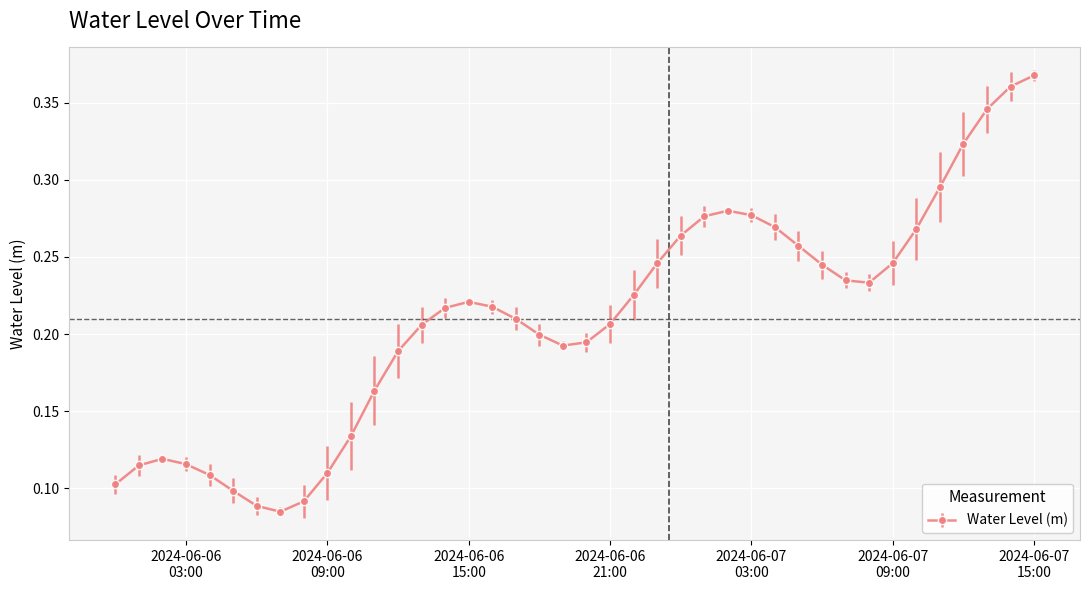

How many values are between 0 and 1?

40